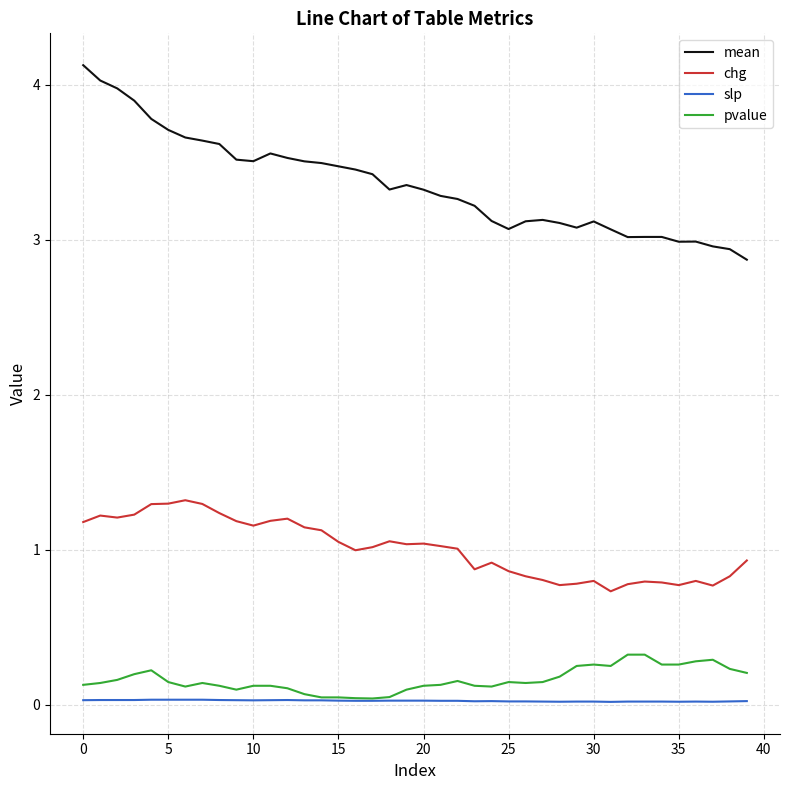

True or false: pvalue and mean intersect in this chart.

False